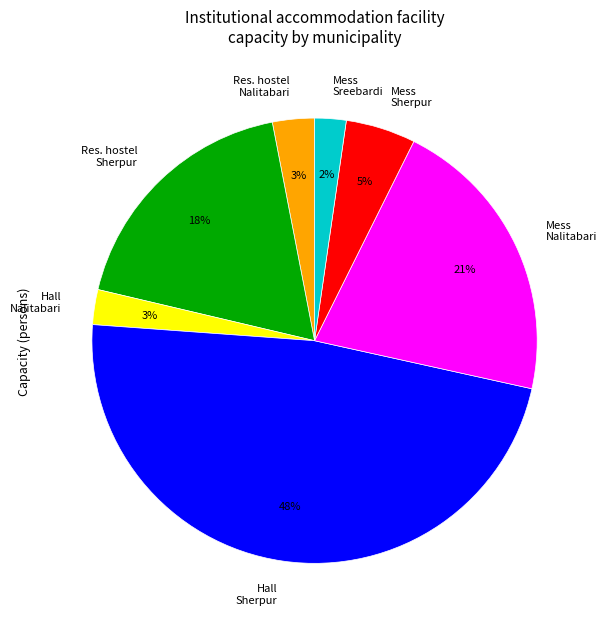

Is there a majority slice in this chart?

No